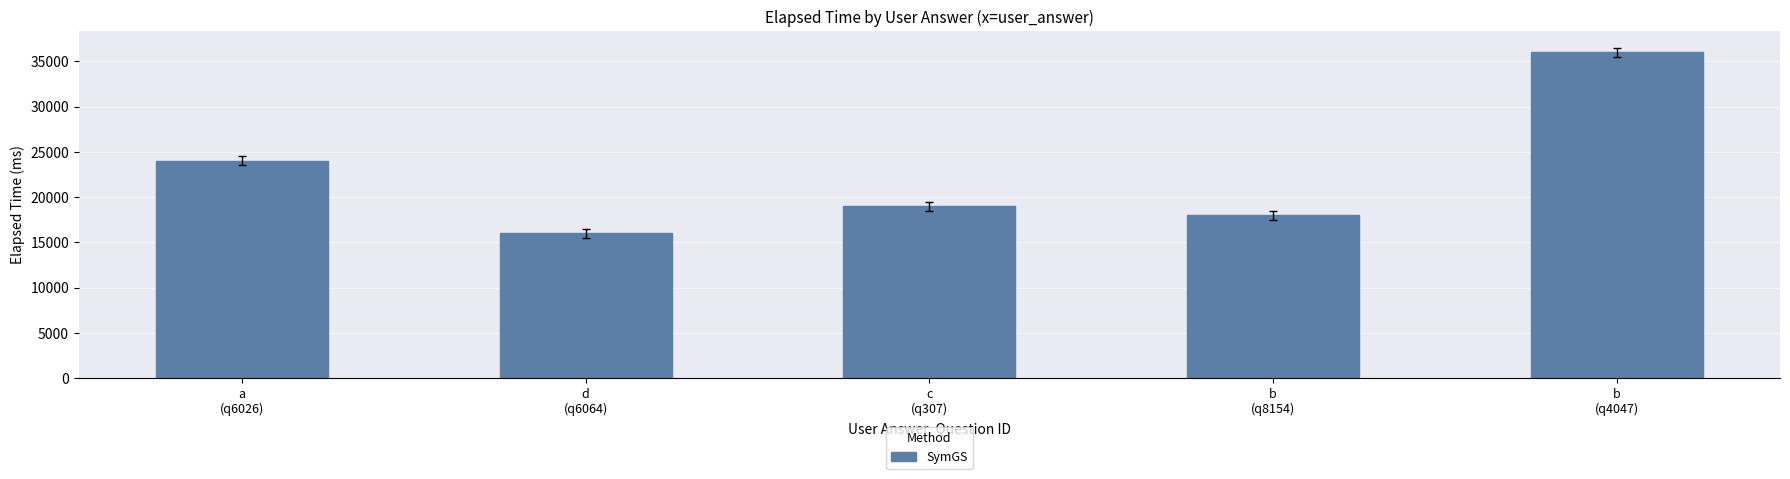

Rank the categories by value from highest to lowest.

b
(q4047), a
(q6026), c
(q307), b
(q8154), d
(q6064)